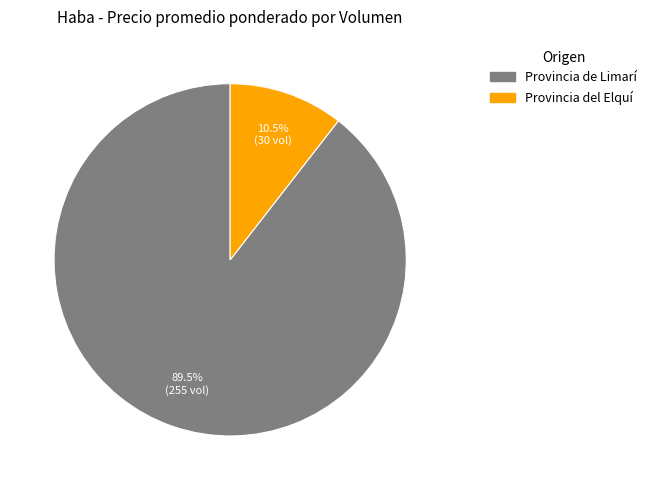

Is there a majority slice in this chart?

Yes